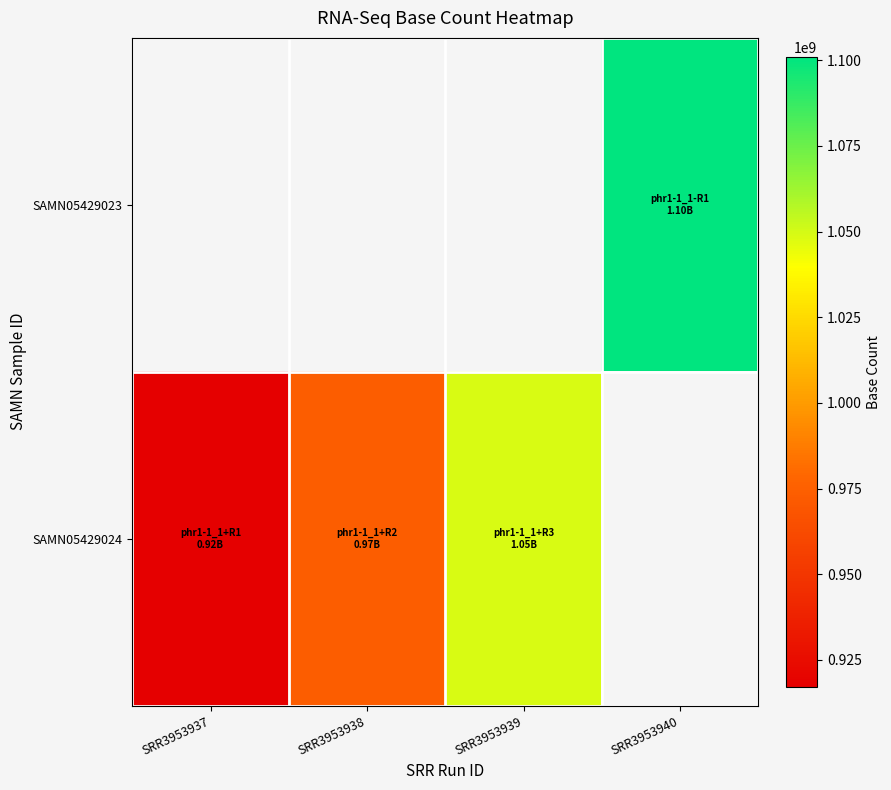

Rank the series by their maximum value, from highest to lowest.

SAMN05429023, SAMN05429024